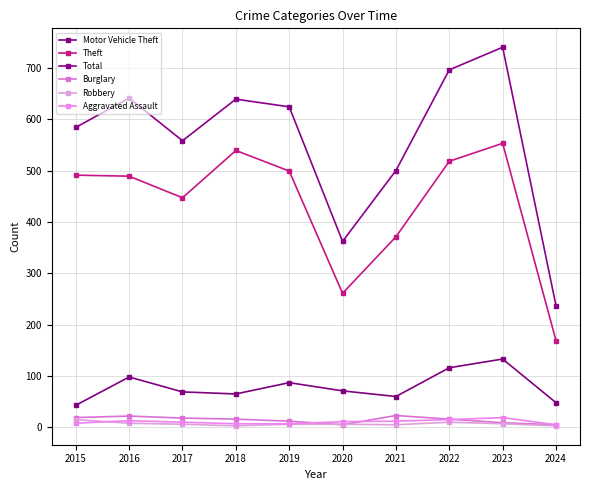

What is the minimum value for Total?

237